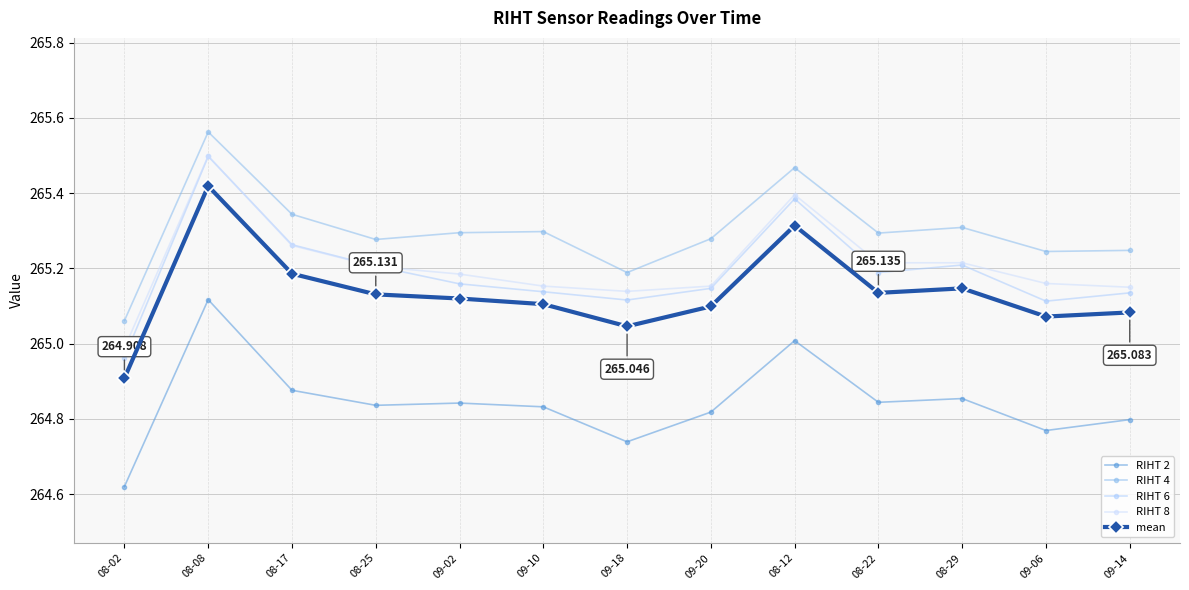

What is the label of the 4th point from the right?

08-22